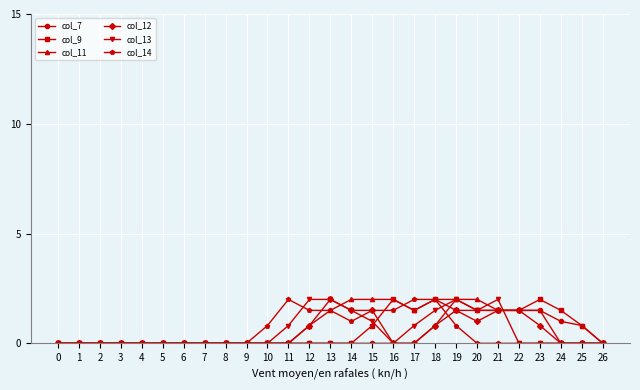

What is the approximate value of col_9 at 24?

1.5